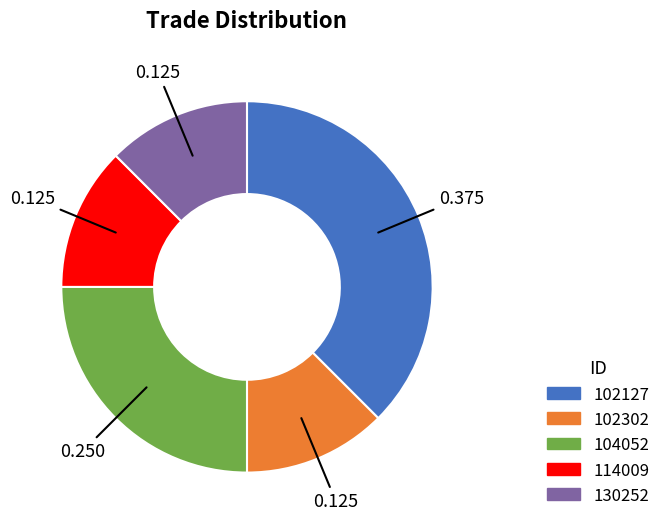

Does 102127 represent more than half of the total?

No